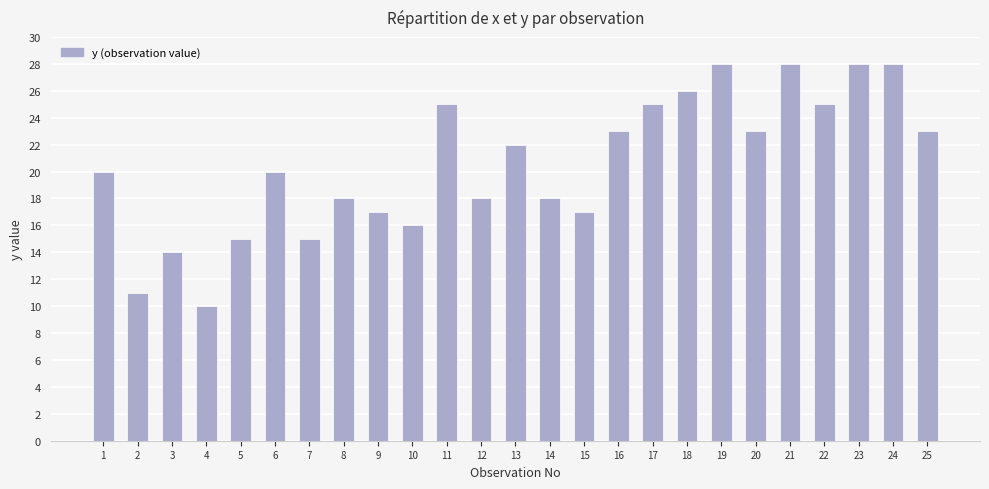

What is the ratio of the value at 10 to the value at 24?

0.6